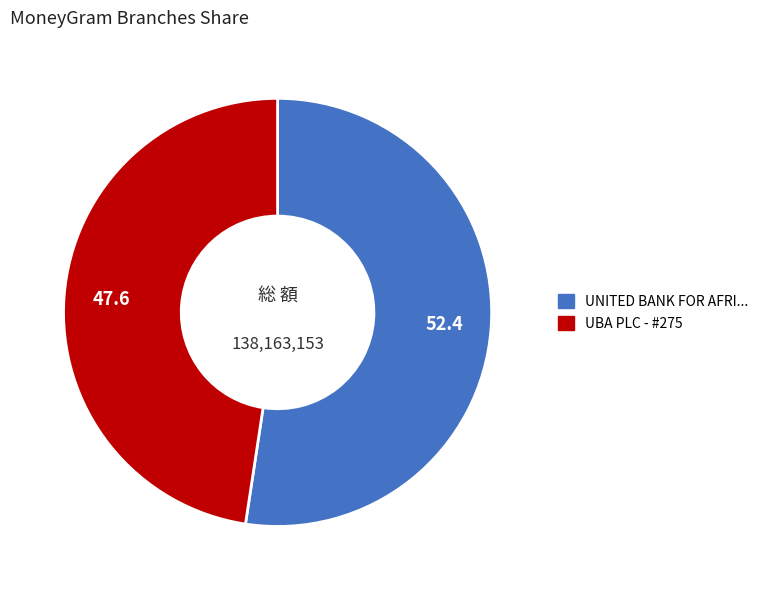

Is there a majority slice in this chart?

Yes